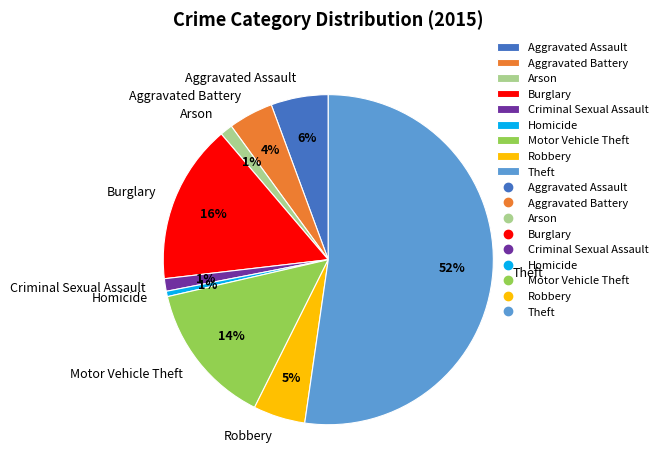

Is it true that Burglary is 2% of the pie?

False